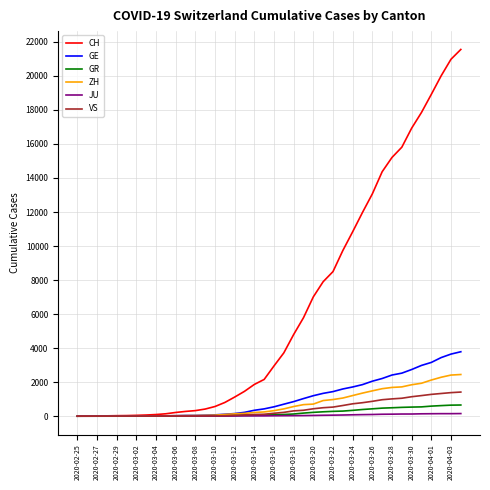

What is the maximum value shown in the chart?

21554